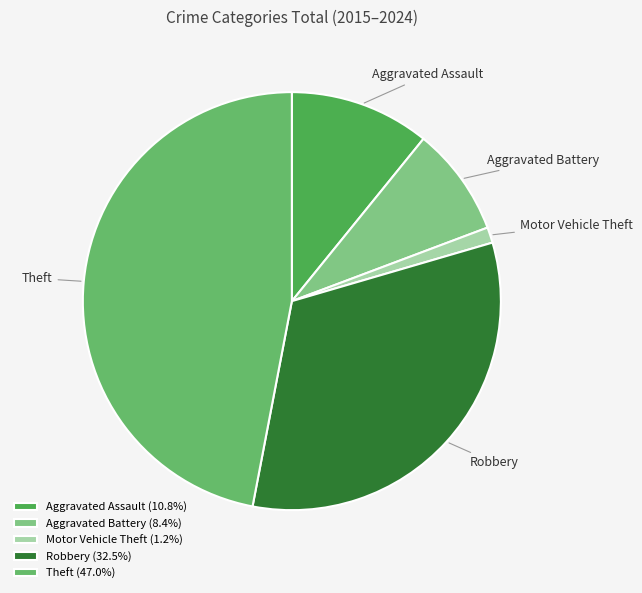

Is Aggravated Assault the majority of the pie?

No